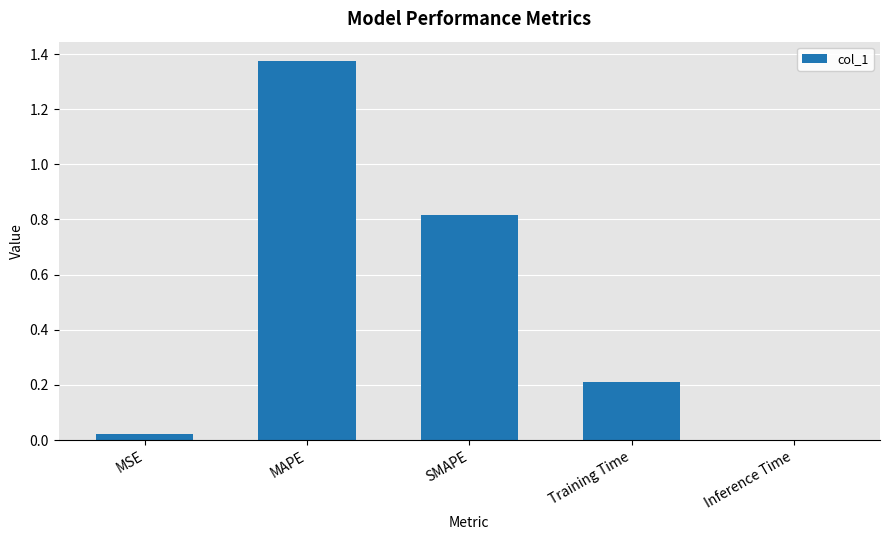

Which label corresponds to the largest value in the chart?

MAPE